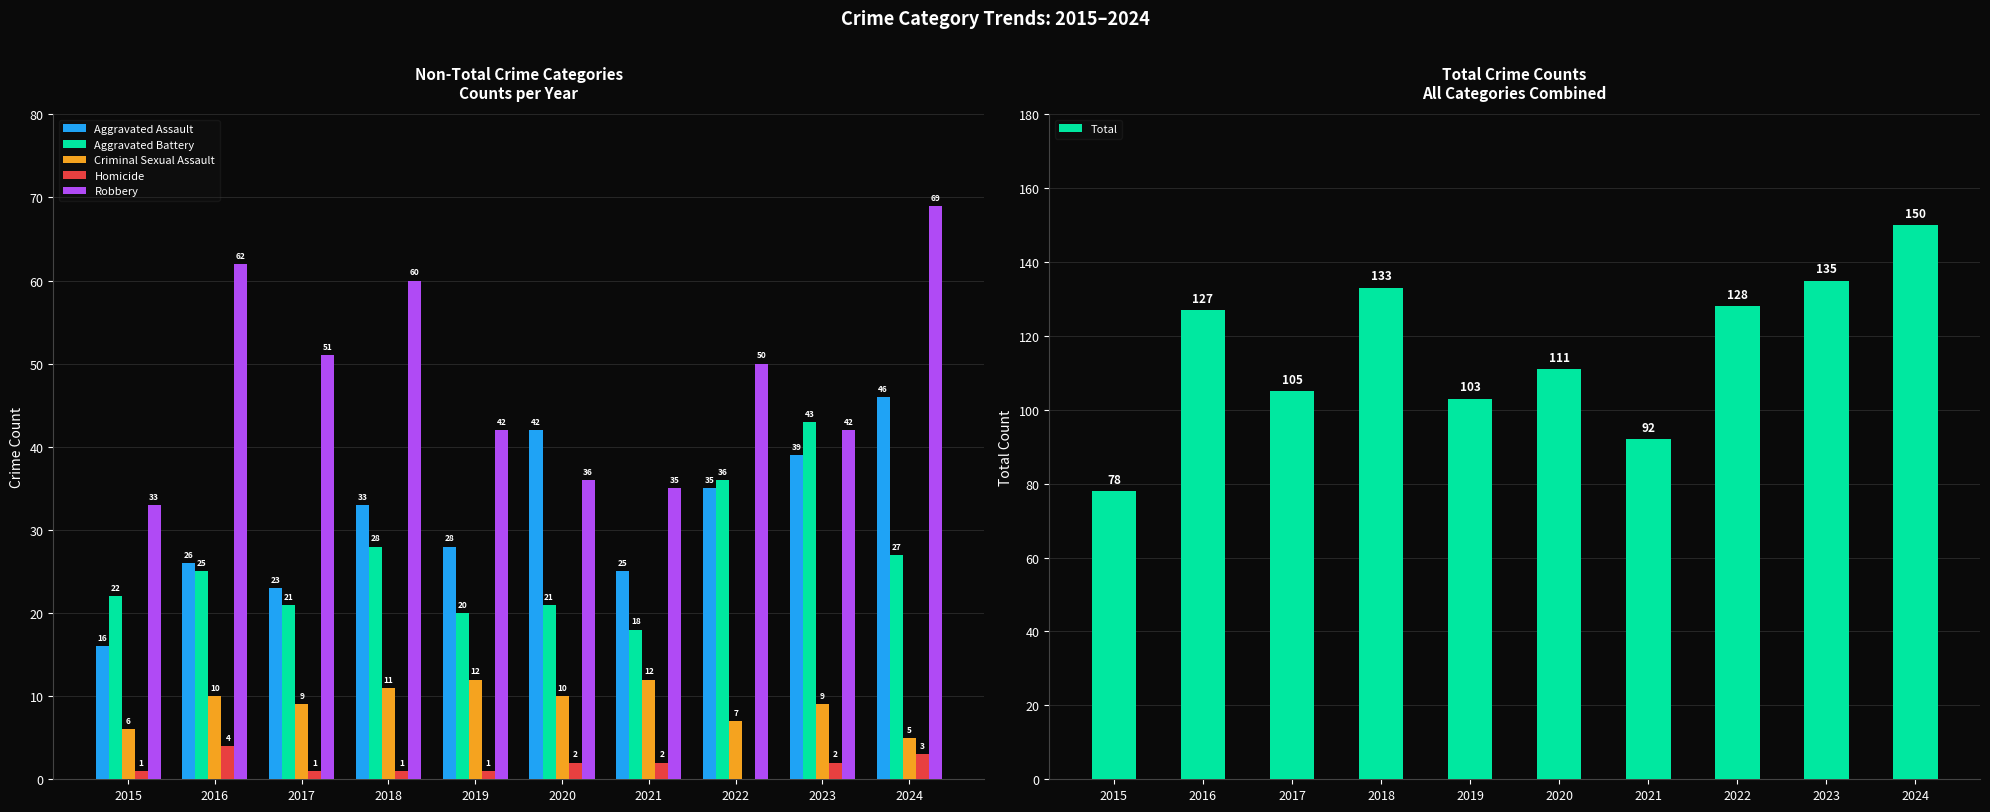

What value does the Aggravated Battery series have at 2024, to the nearest 5?

25